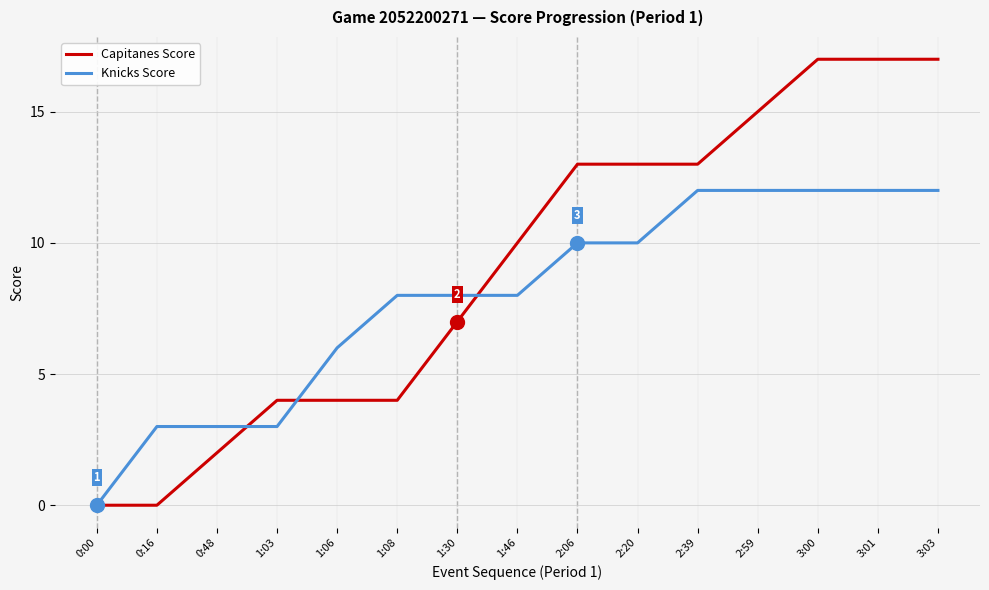

What is the approximate value of Capitanes Score at 1:46?

10